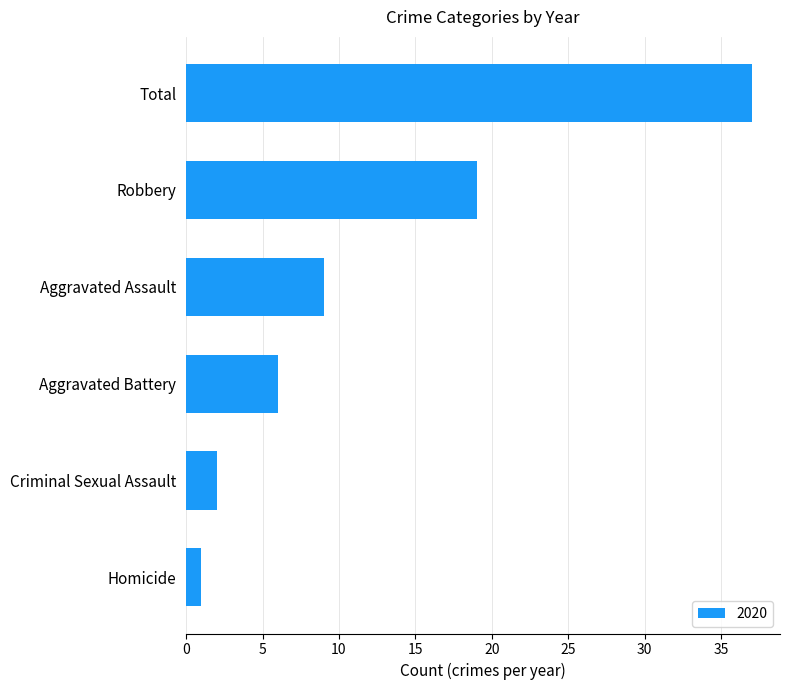

True or false: the data shows 11 at Aggravated Battery.

False